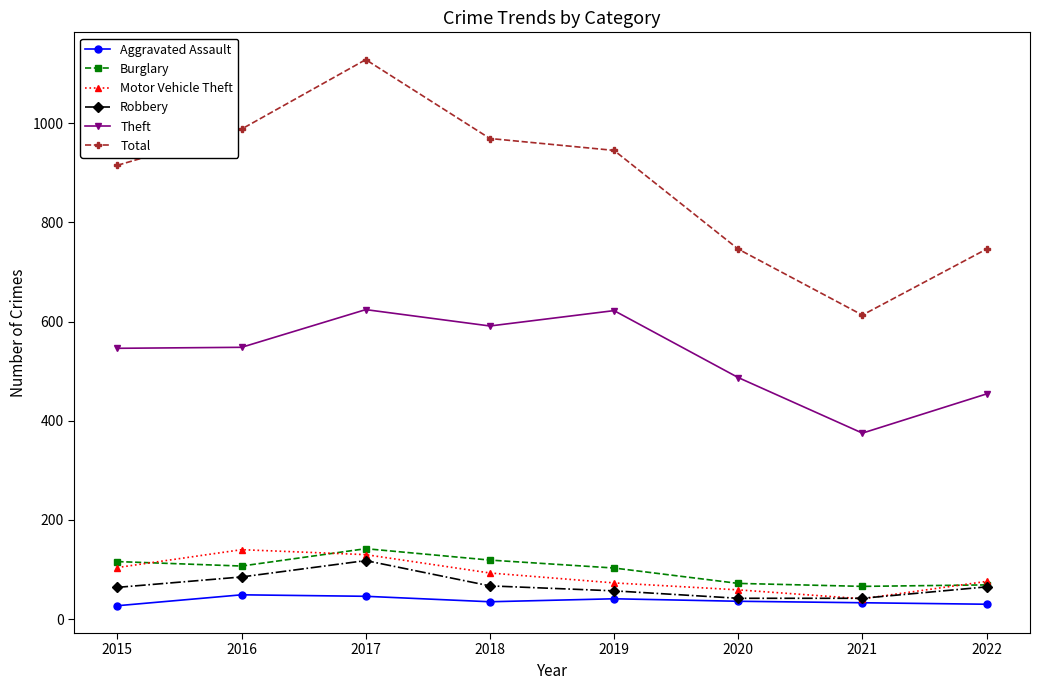

What is the maximum value for Burglary?

142